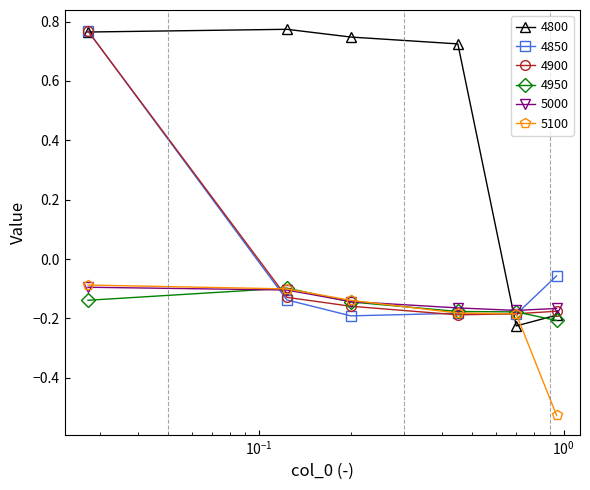

What is the sum of all 5100 values?

-1.2